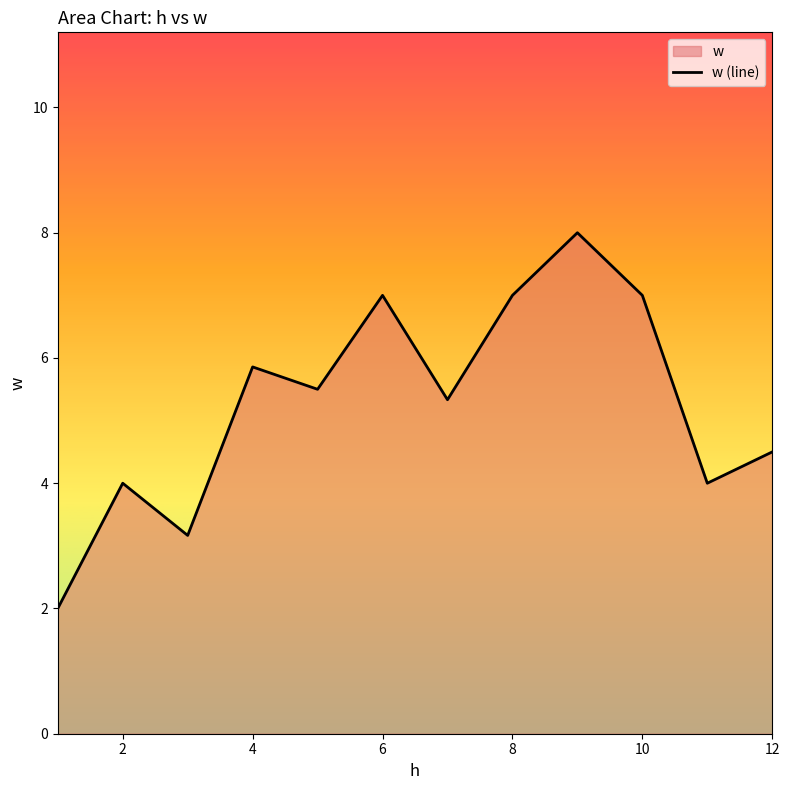

What is the difference between the maximum and minimum values?

6.0